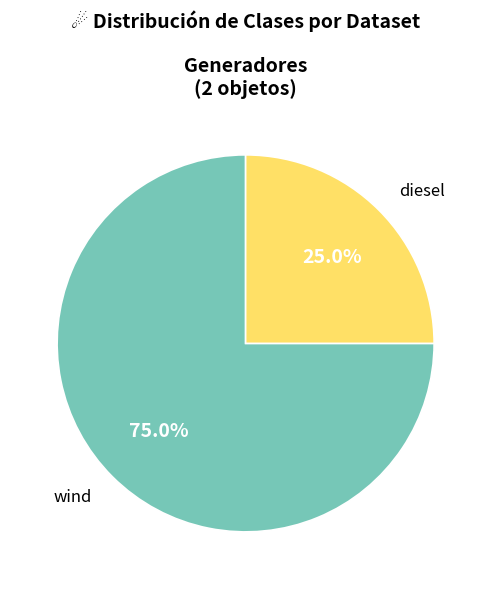

To the nearest percent, what is the difference between the largest and smallest slice percentages?

50%